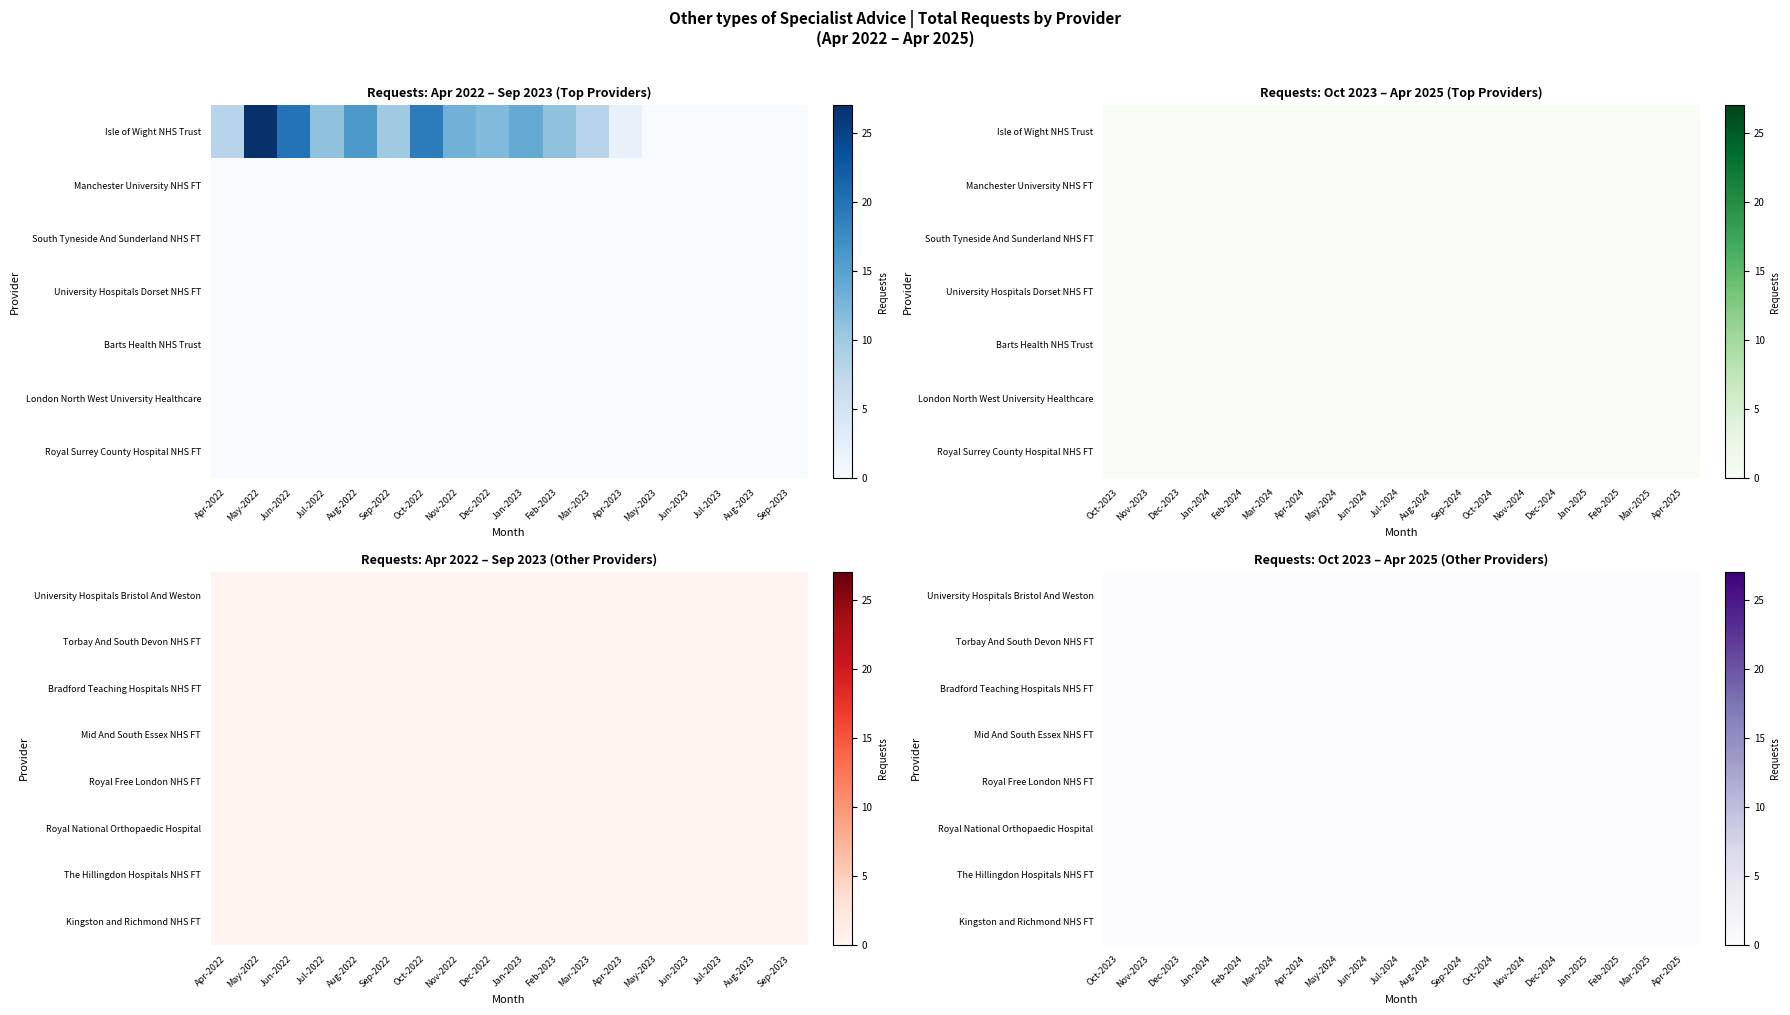

How many categories are shown in the chart?

37